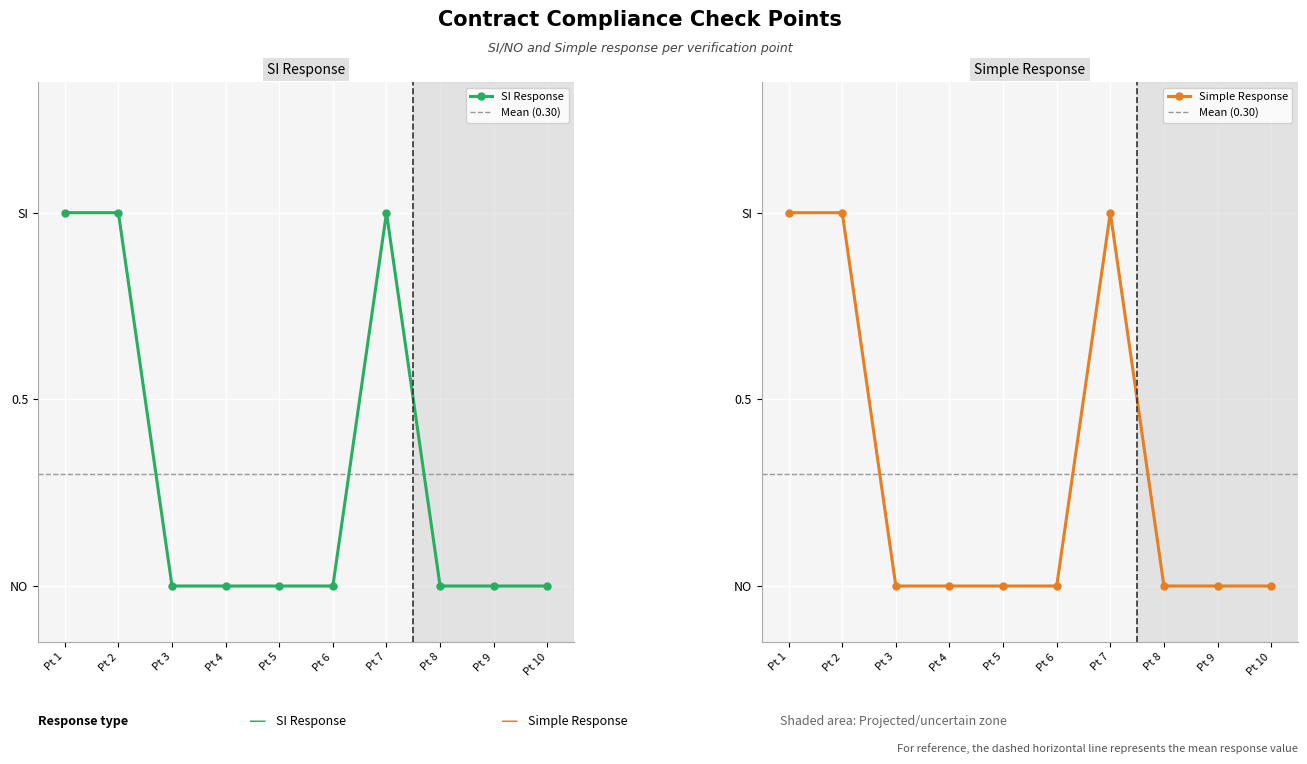

True or false: Simple_response and SI_response cross at least once.

False